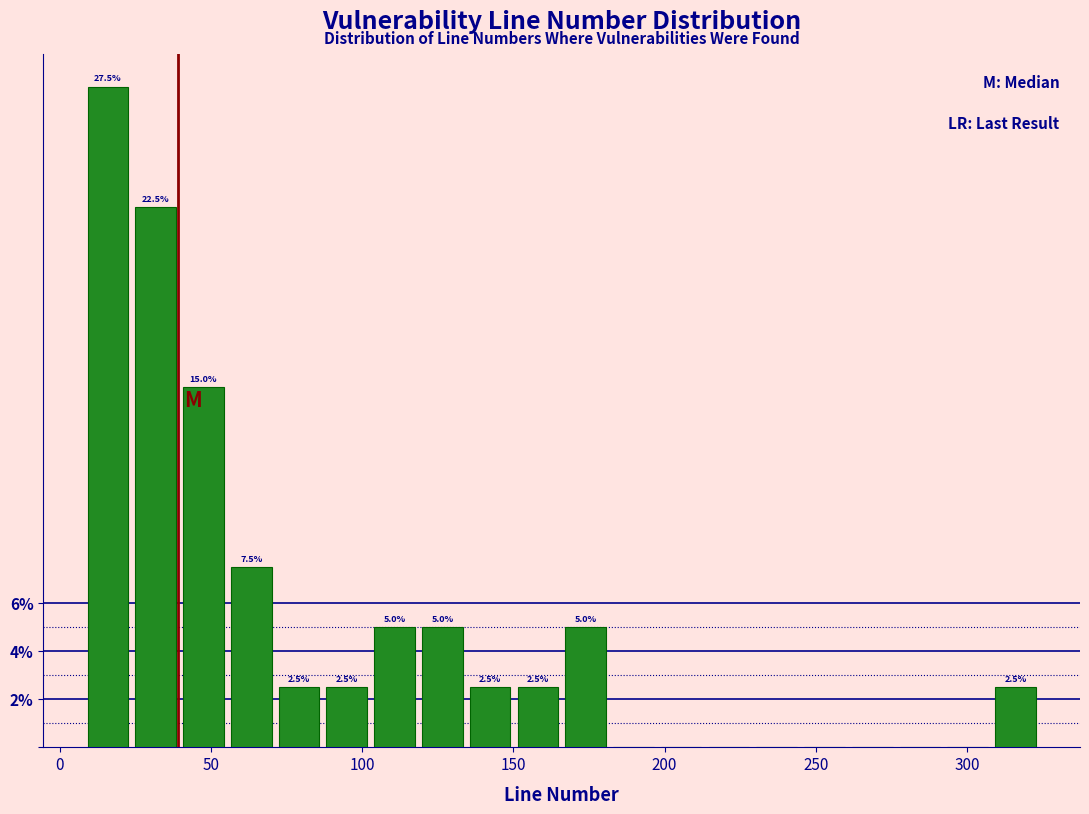

Around what value on the x-axis is the tallest bar? Give the approximate position of its centre, as read against the axis.

15